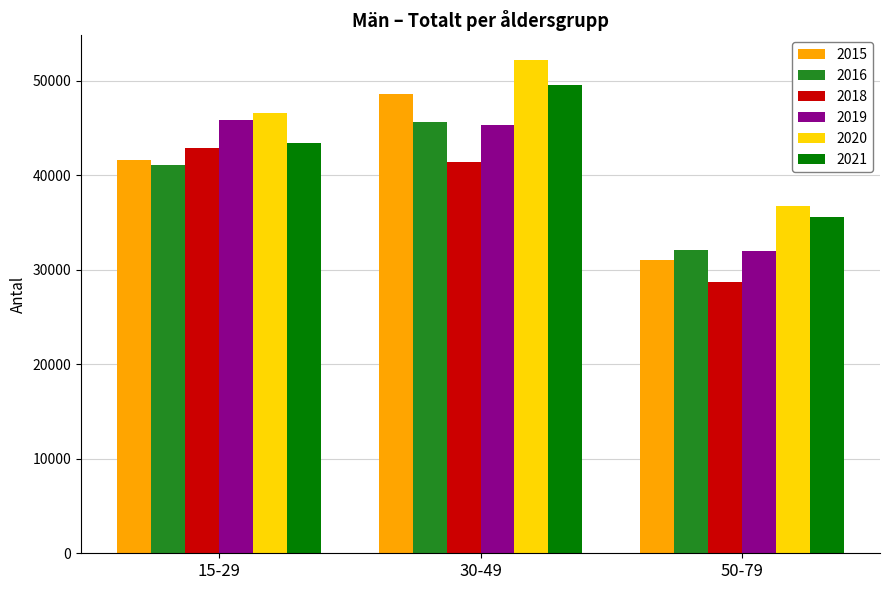

The value of 2021 at 15-29 is 43417. True or false?

True